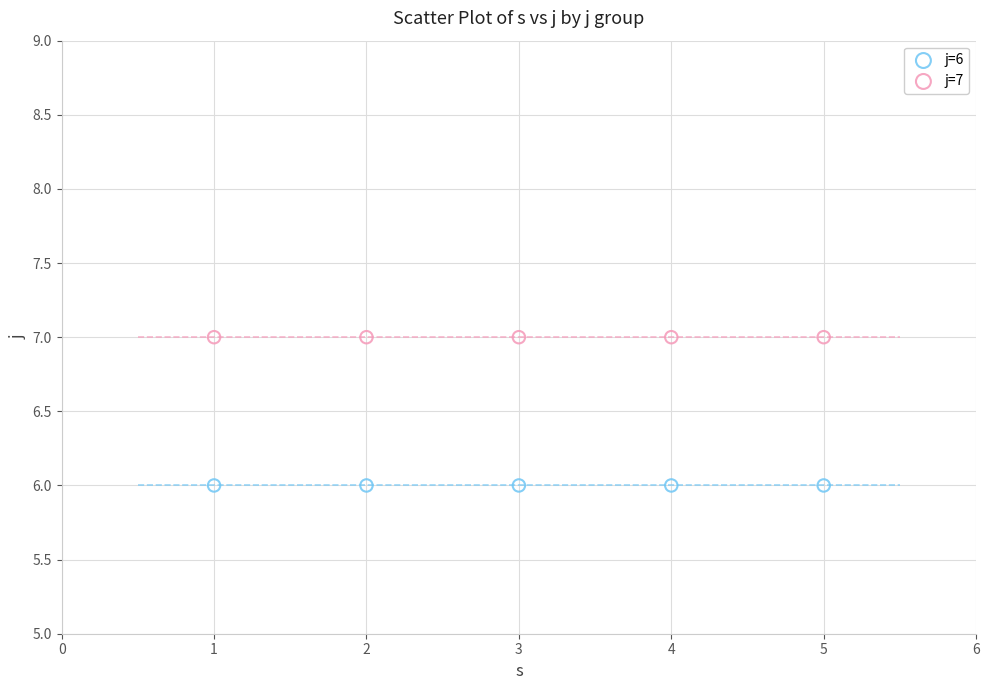

What are all the series names shown in the legend?

j=6, j=7